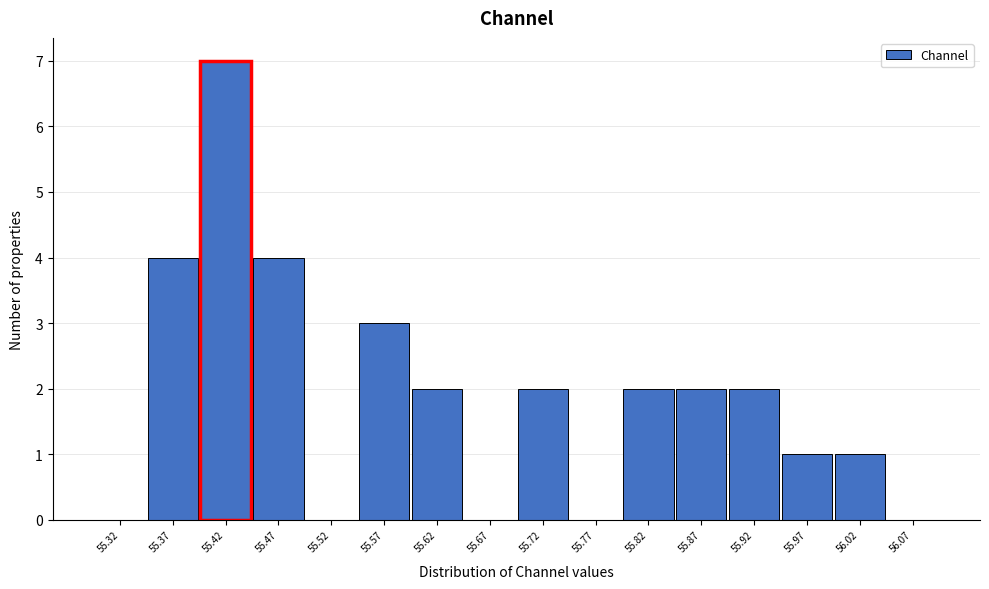

Reading left to right, extract all data points from this chart.

55.32=0	55.37=4	55.42=7	55.47=4	55.52=0	55.57=3	55.62=2	55.67=0	55.72=2	55.77=0	55.82=2	55.87=2	55.92=2	55.97=1	56.02=1	56.07=0